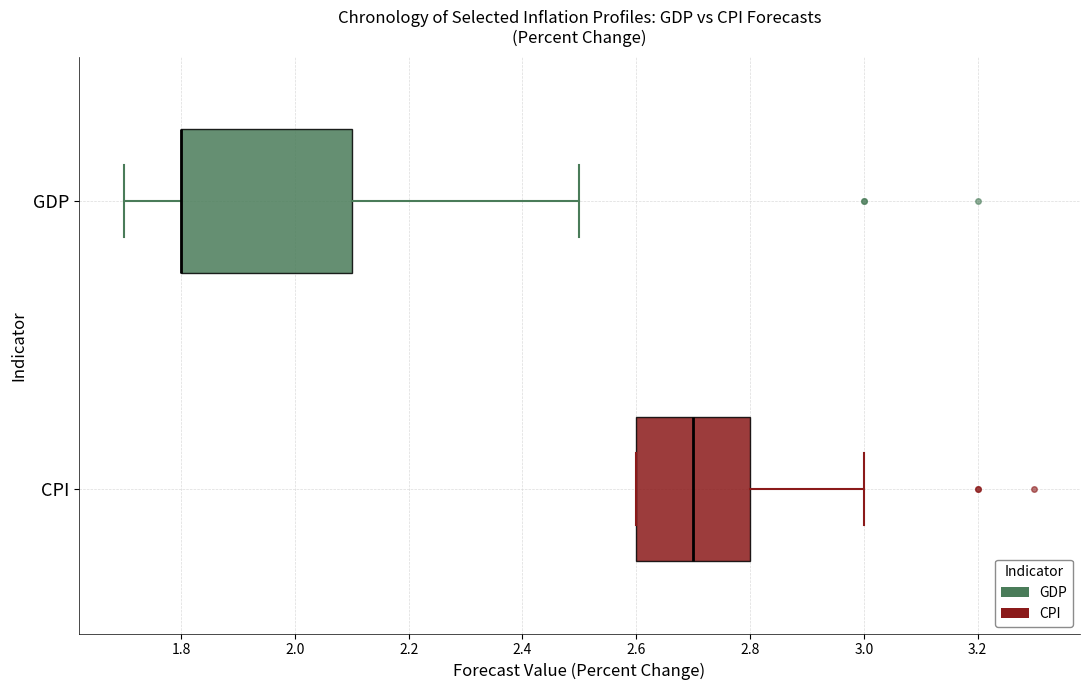

Where does the median line of the box for CPI sit on the x-axis? The values are not printed on the chart, so give them approximately, as read against the axis.

2.7